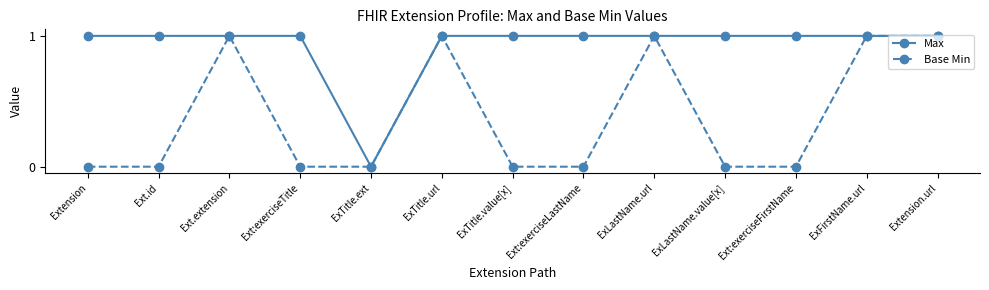

The Base Min series shows -1 at Ext:exerciseFirstName. True or false?

False